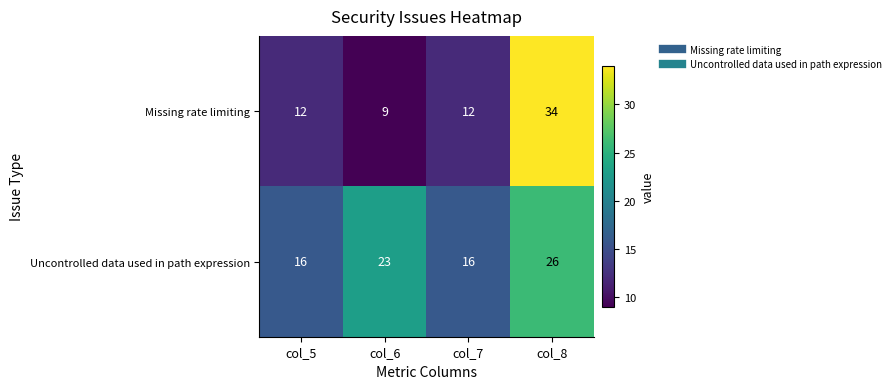

Rank the series by their maximum value, from highest to lowest.

Missing rate limiting, Uncontrolled data used in path expression